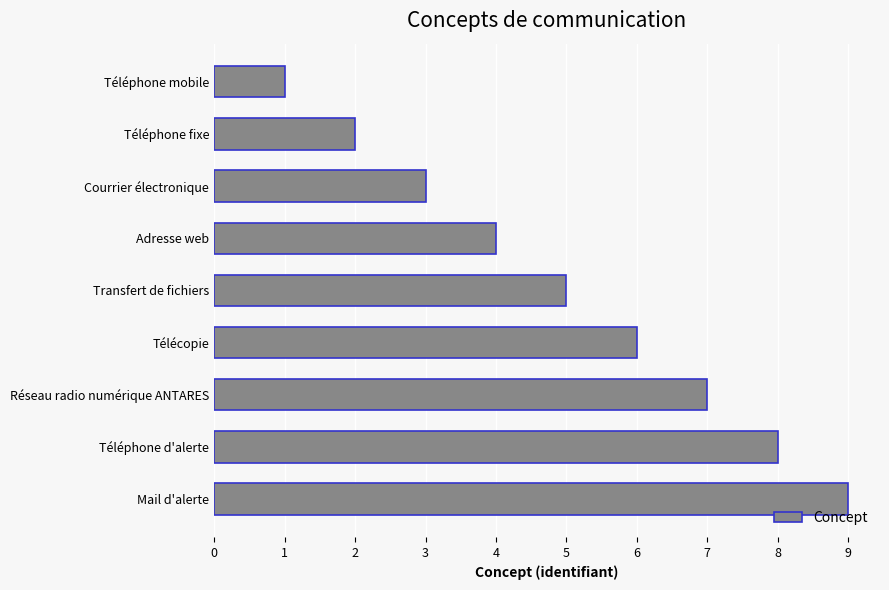

How many bars are there in total?

9